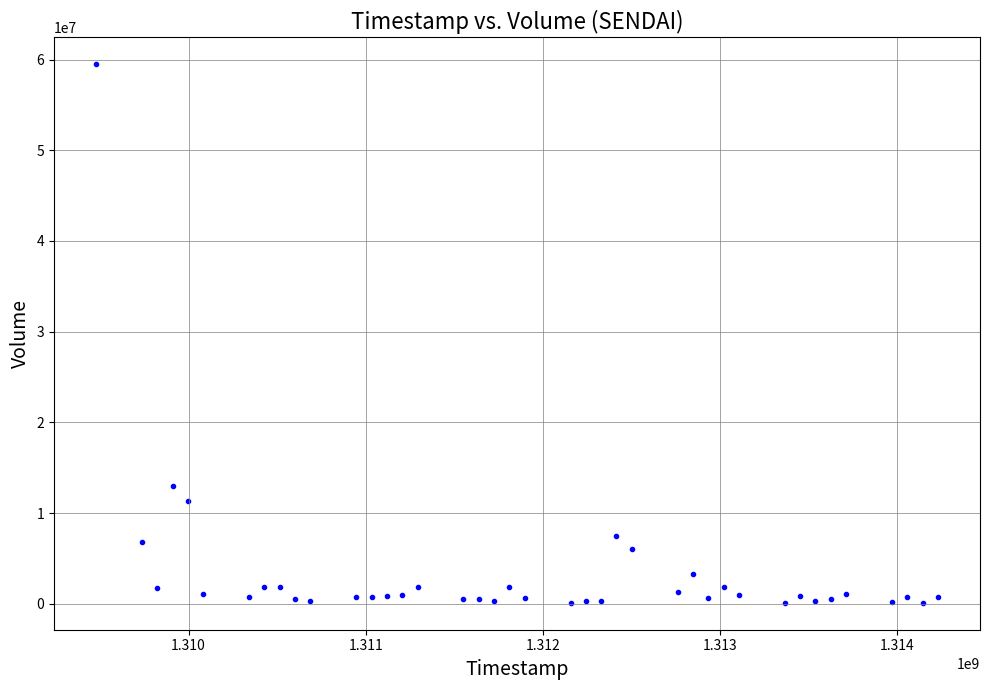

What is the range of Y values (max minus min)?

59350900